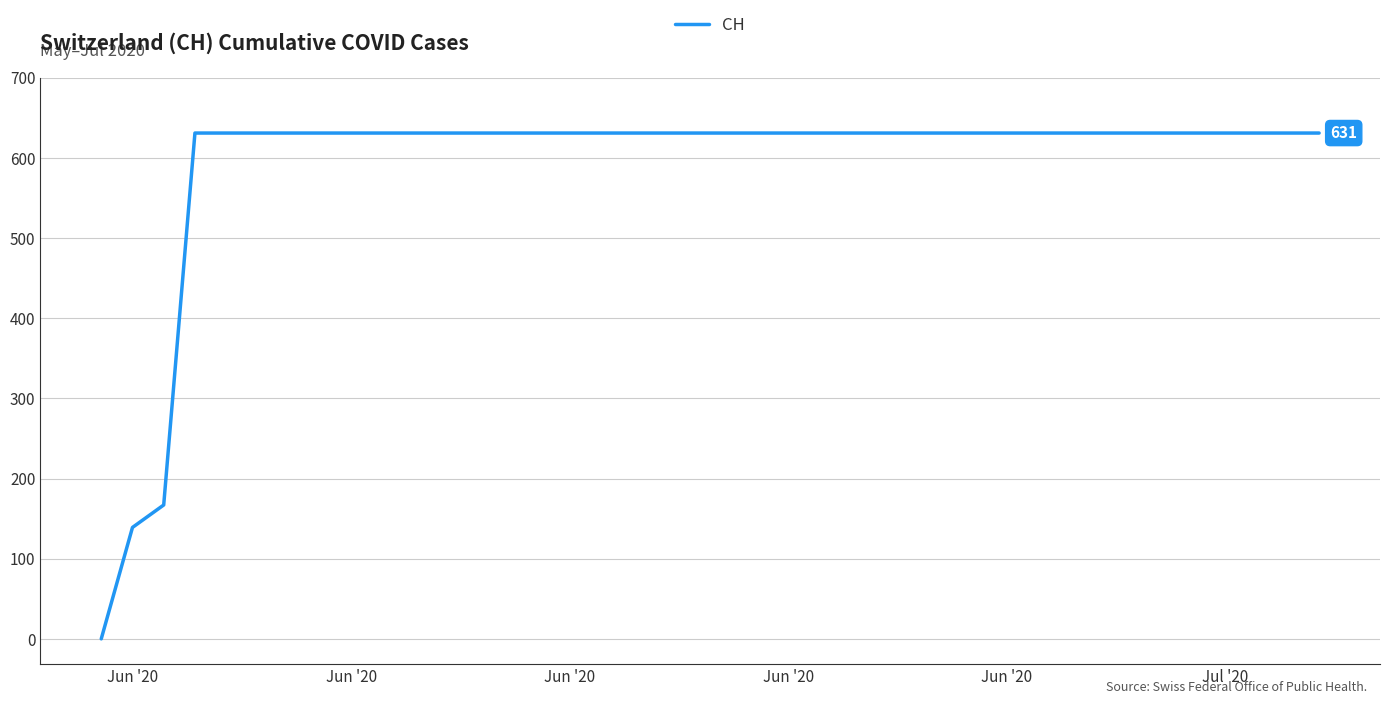

How many lines are shown in the chart?

1